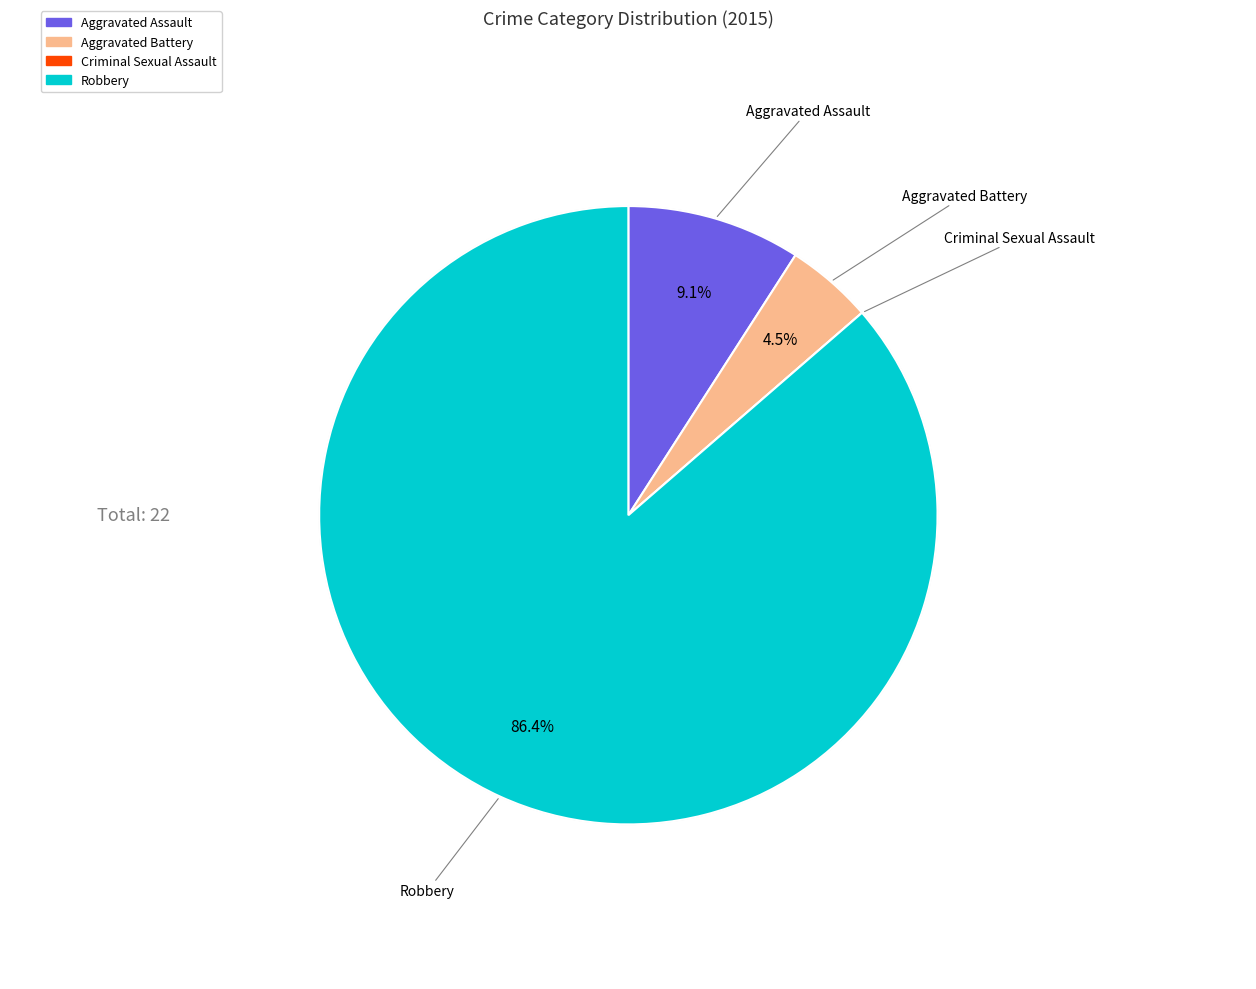

Which slice represents more than half of the pie?

Robbery